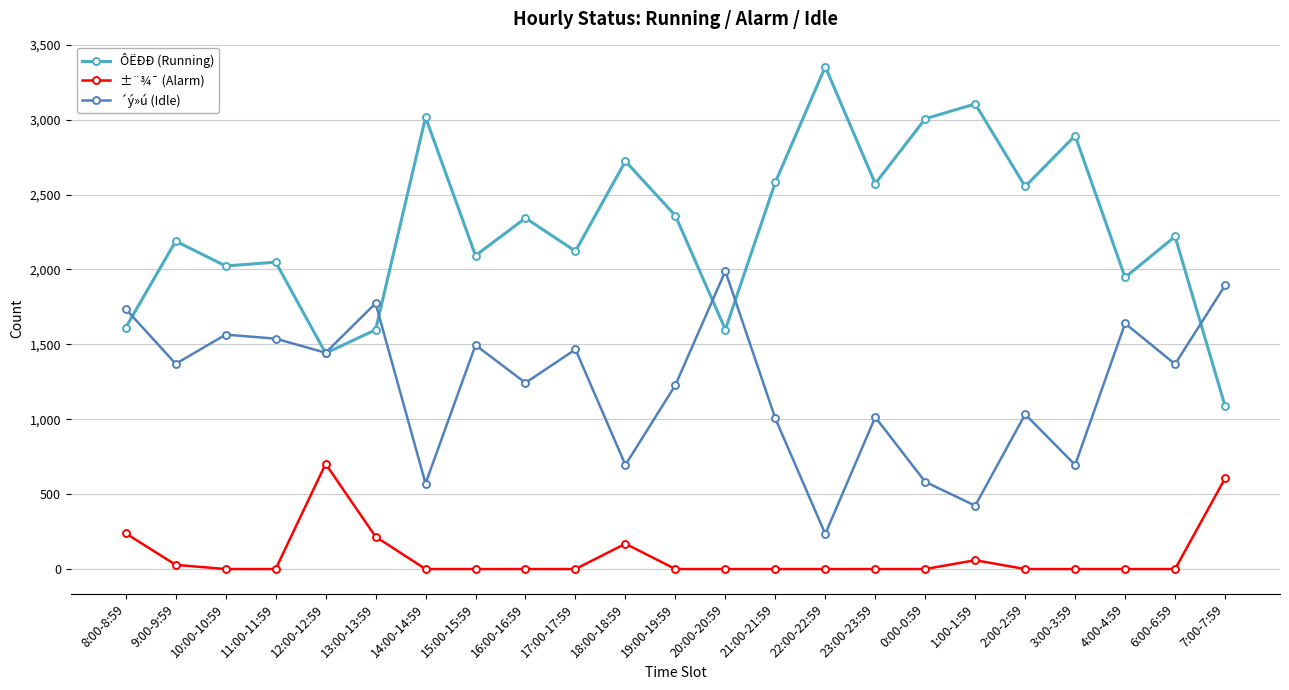

Count the number of categories in the chart.

23